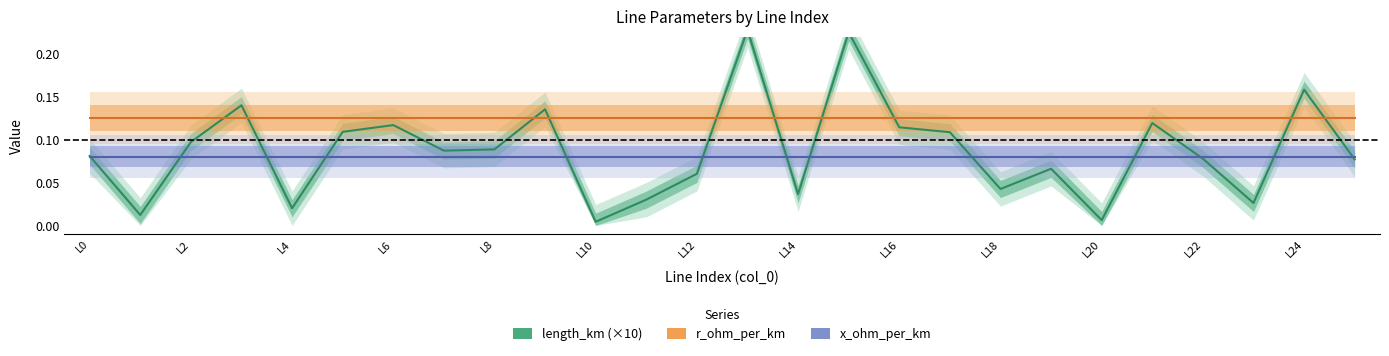

True or false: x_ohm_per_km and r_ohm_per_km cross at least once.

False